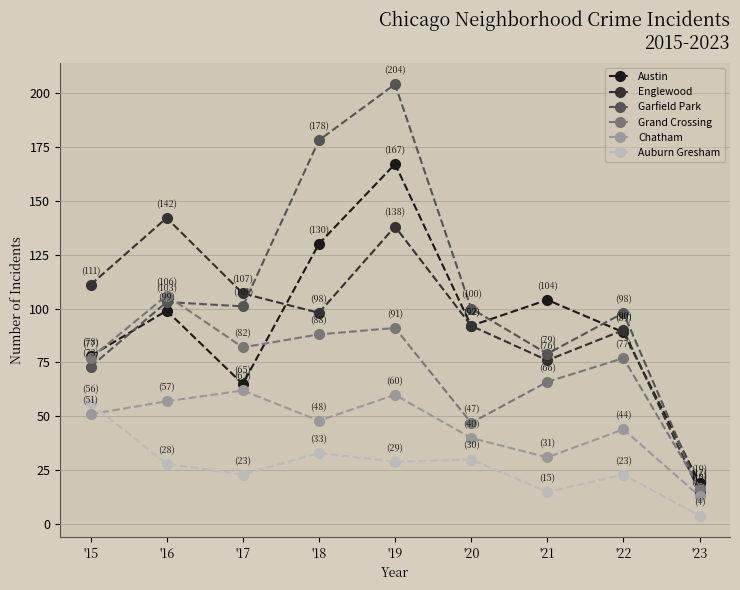

What is the total value across all series at '19?

689